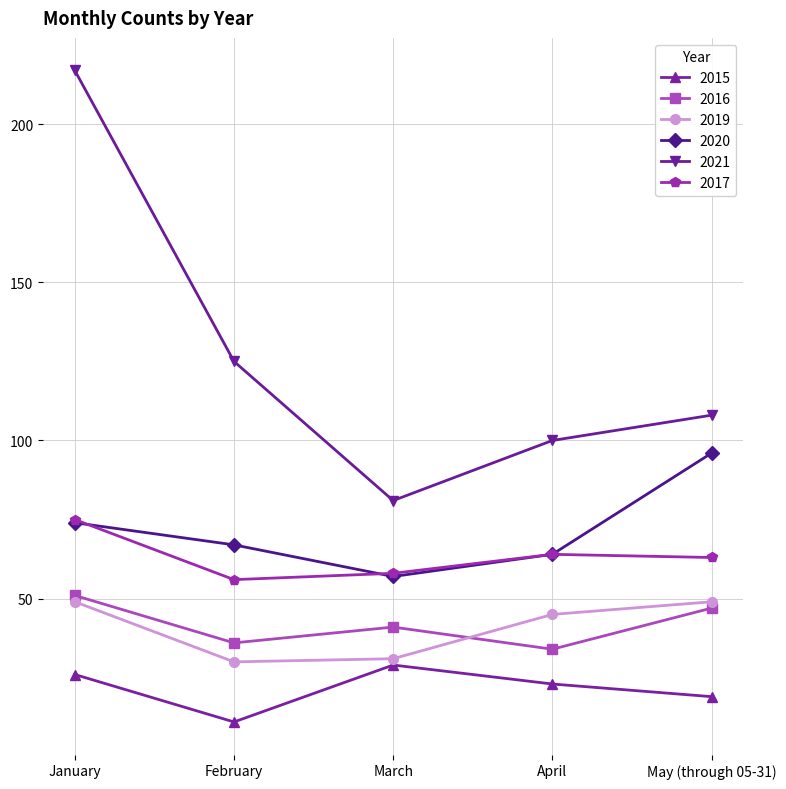

At how many categories does at least one series exceed 43?

5